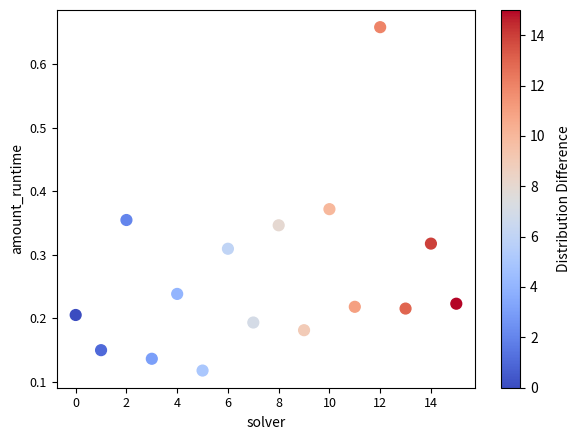

What is the range of Y values (max minus min)?

0.5